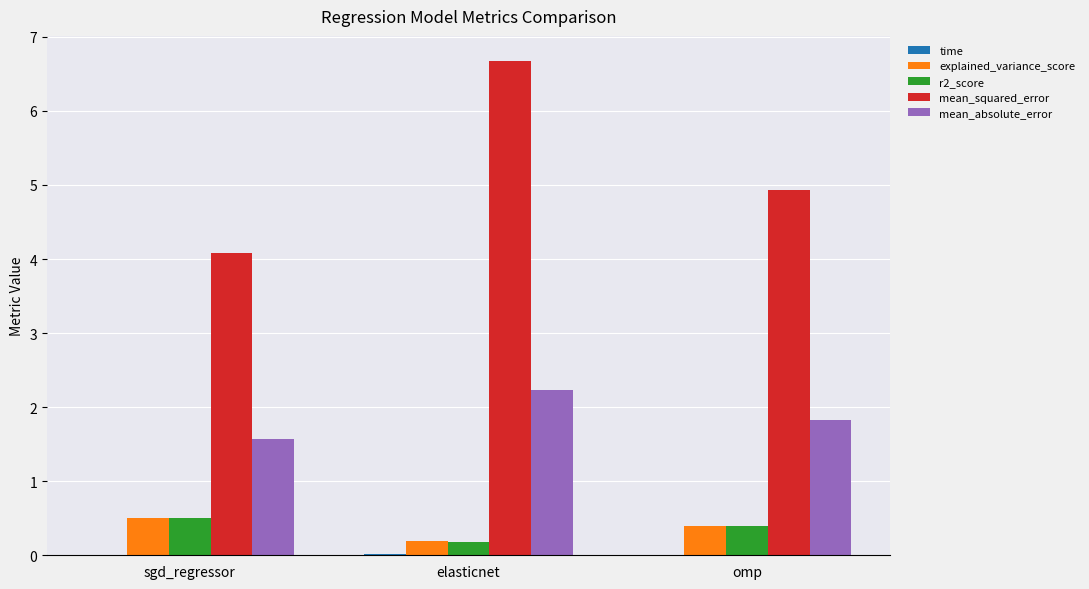

Between elasticnet and omp, which series saw the biggest shift?

mean_squared_error